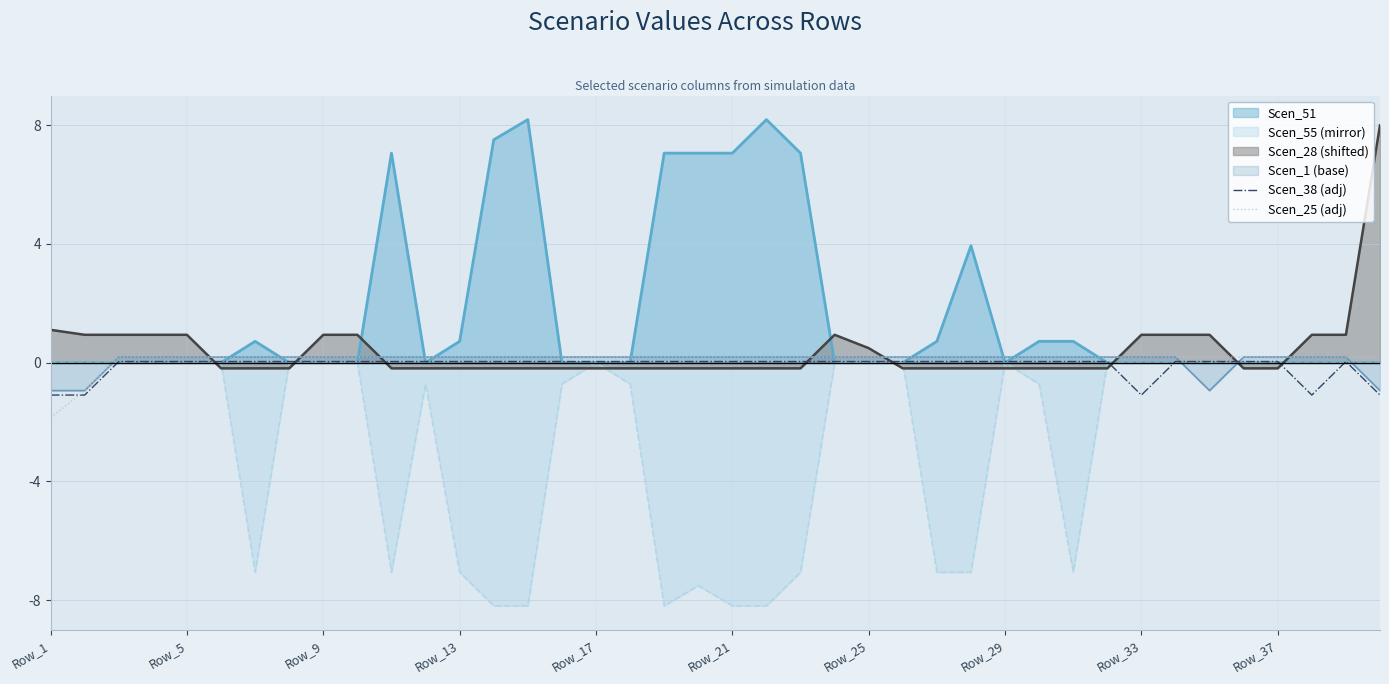

What is the maximum value shown in the chart?

8.2